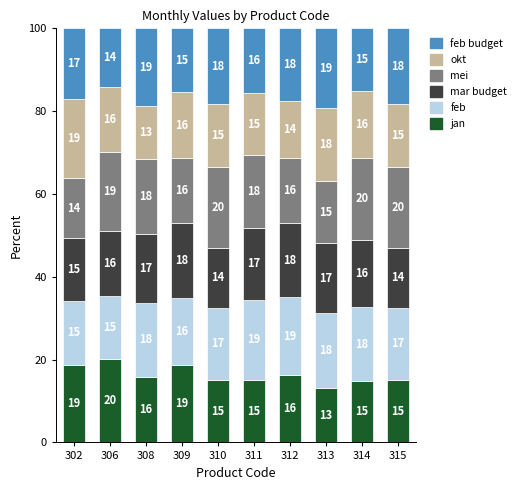

At which label does jan first exceed 15?

302